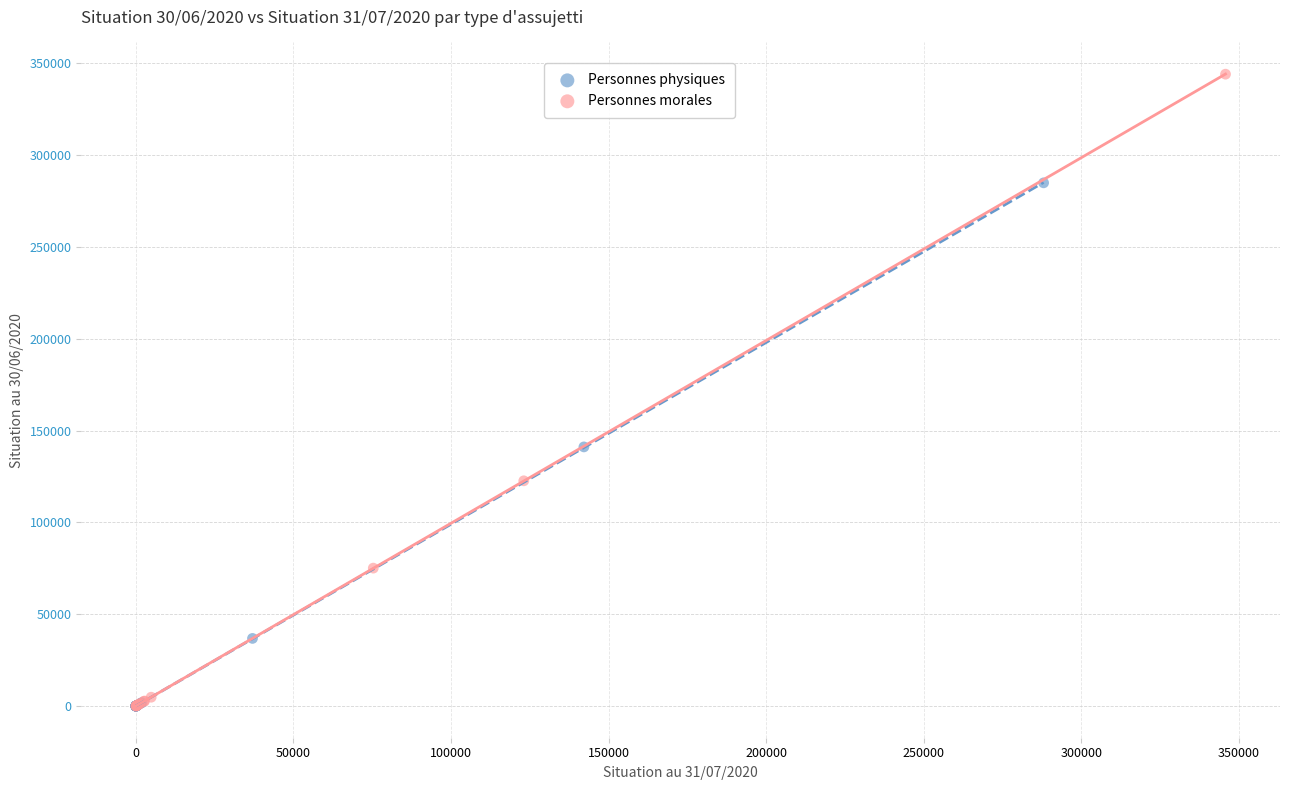

Which series has the largest Y range (max minus min)?

Personnes morales